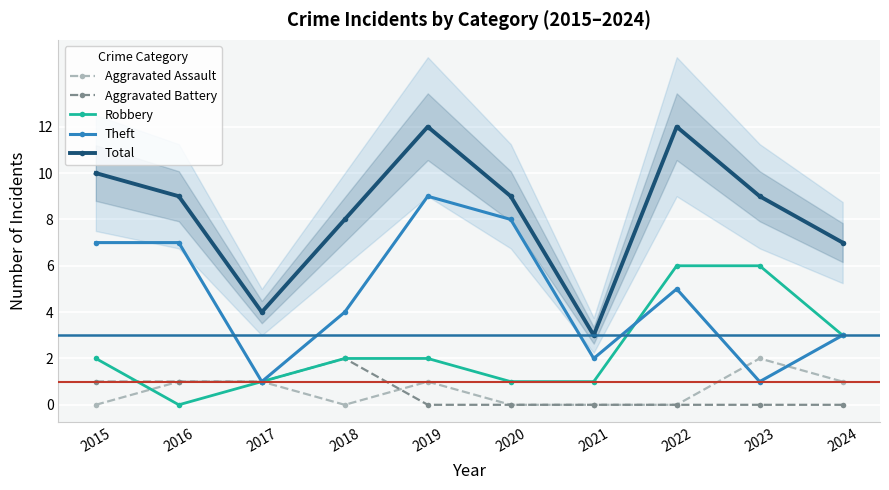

How many values in the Theft series exceed 5?

4